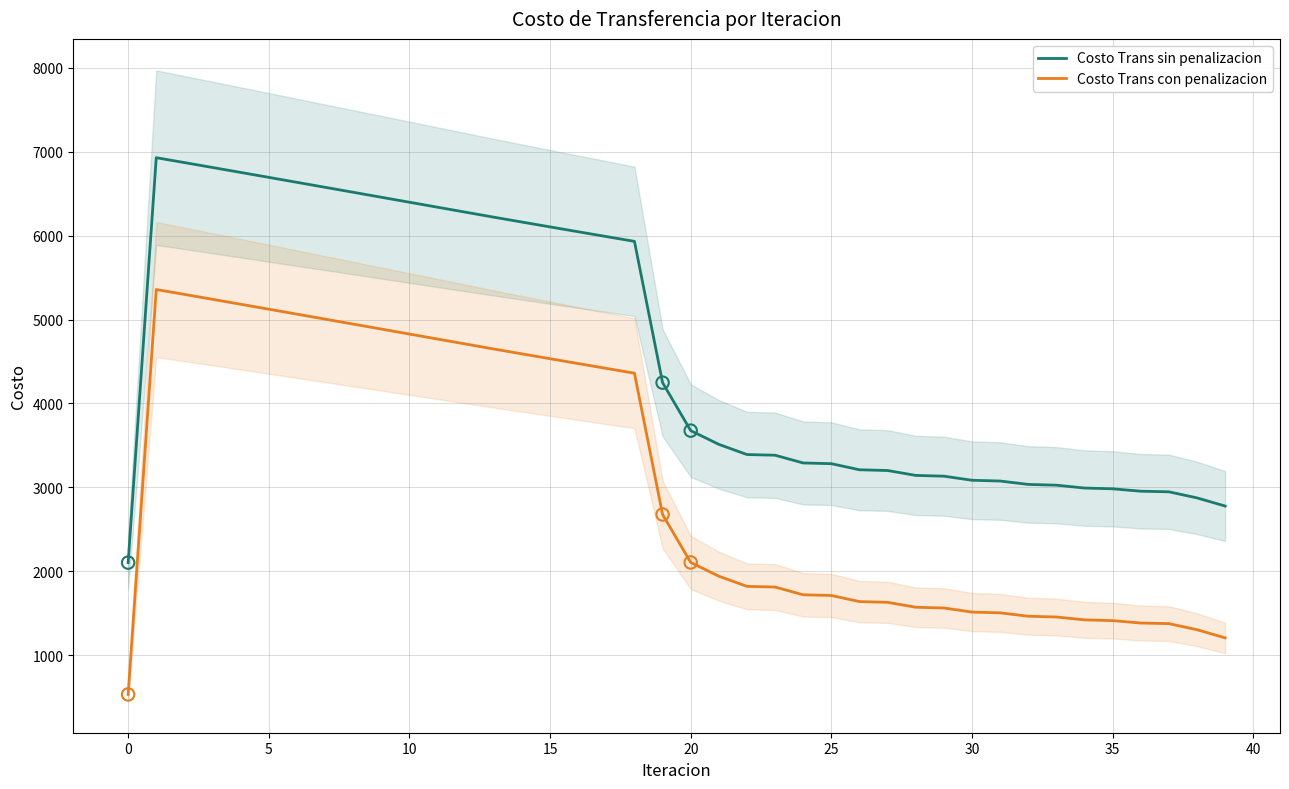

Which series contains the highest Y value?

Costo Trans sin penalizacion